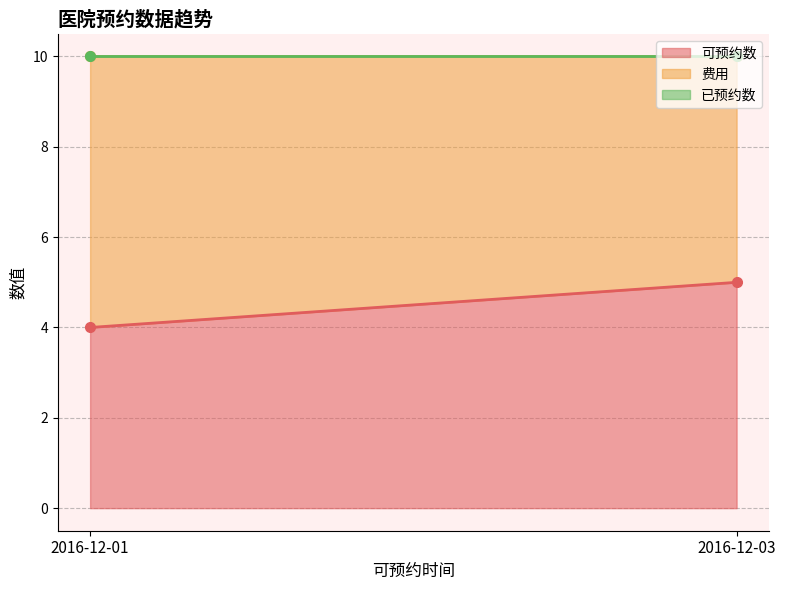

How many series are shown in this chart?

3